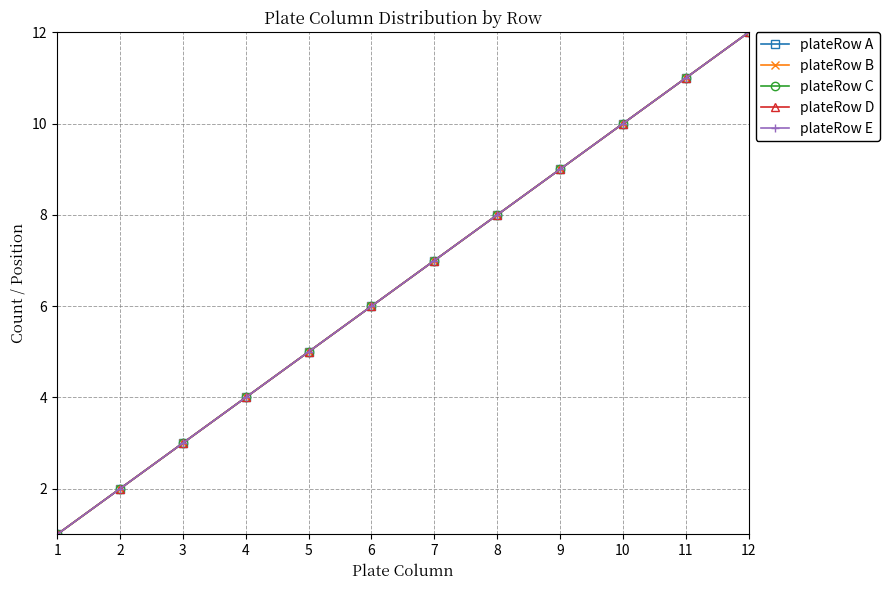

What is the difference between the plateRow B values at 10 and 3?

7